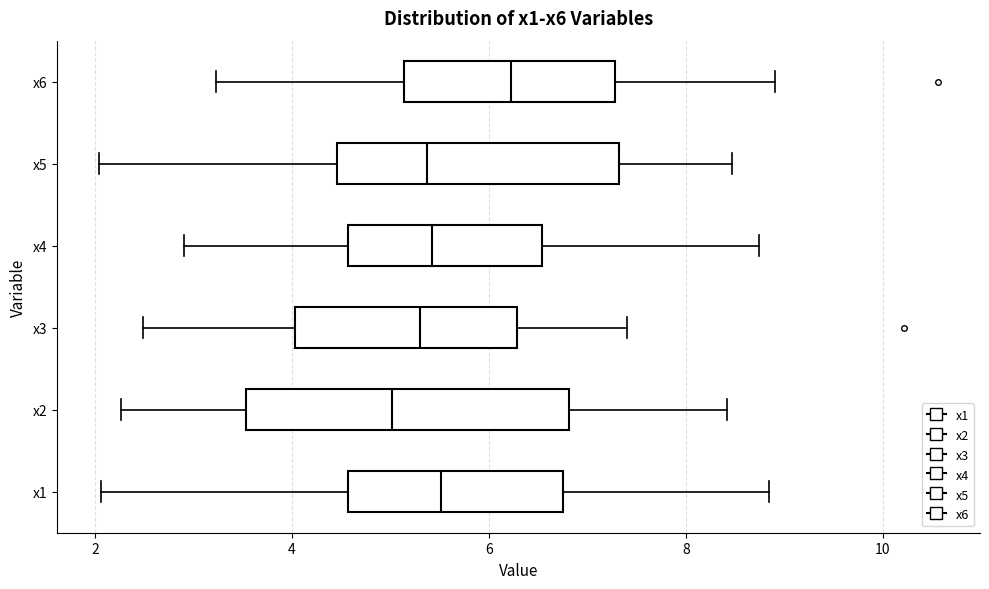

Where is the right edge of the box for x6 on the x-axis? The values are not printed on the chart, so give them approximately, as read against the axis.

7.2